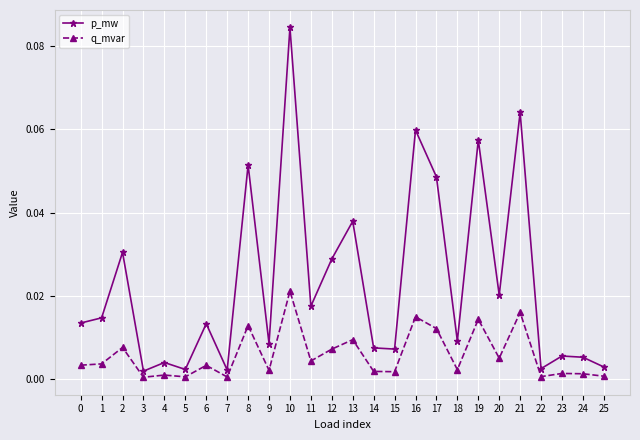

At which category does the chart reach its peak across all series?

10